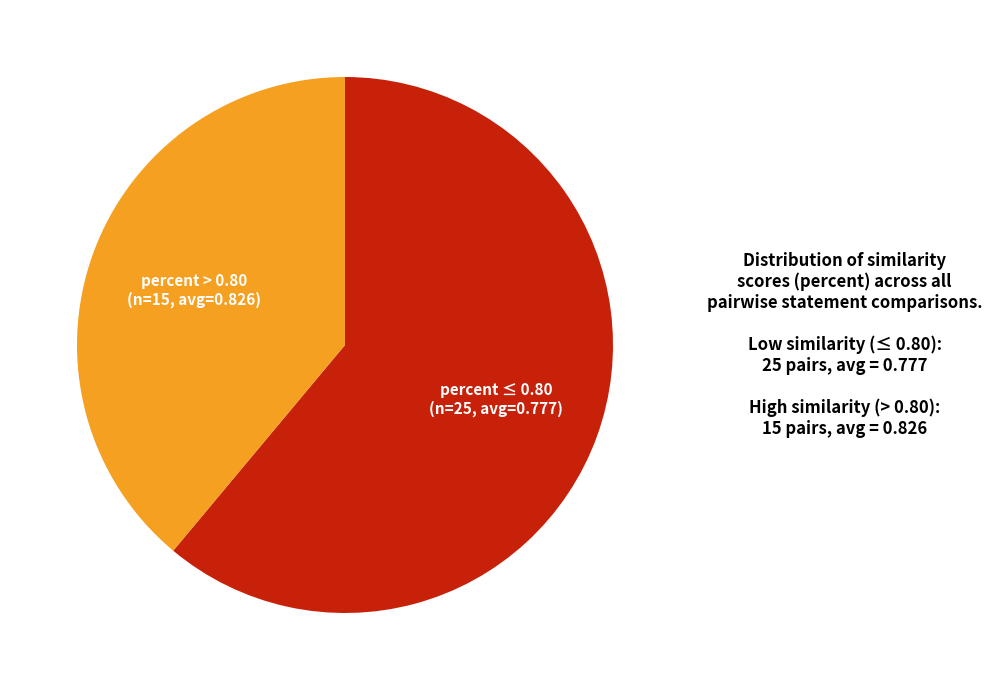

Which slice represents more than half of the pie?

percent ≤ 0.80 (n=25, avg=0.777)